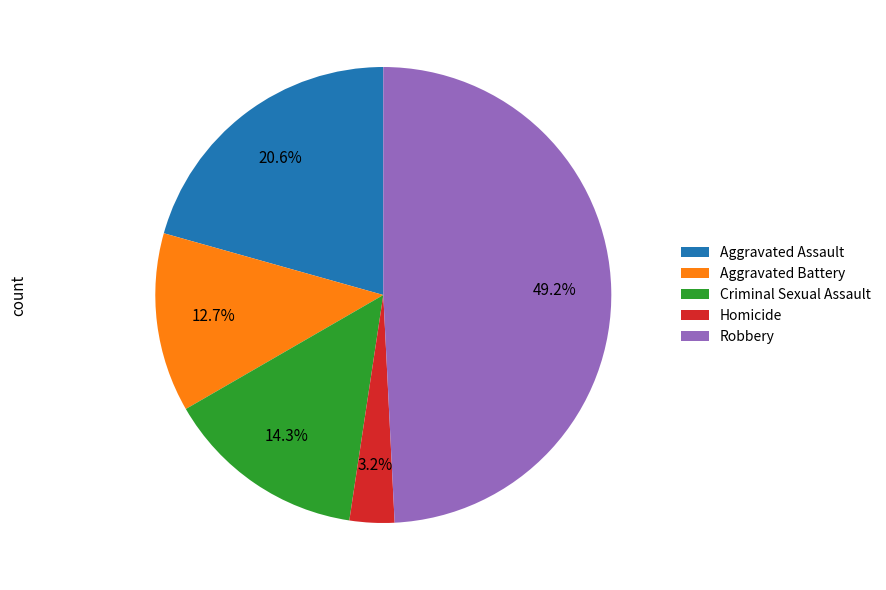

To the nearest percent, what percentage of the pie is Aggravated Assault?

21%